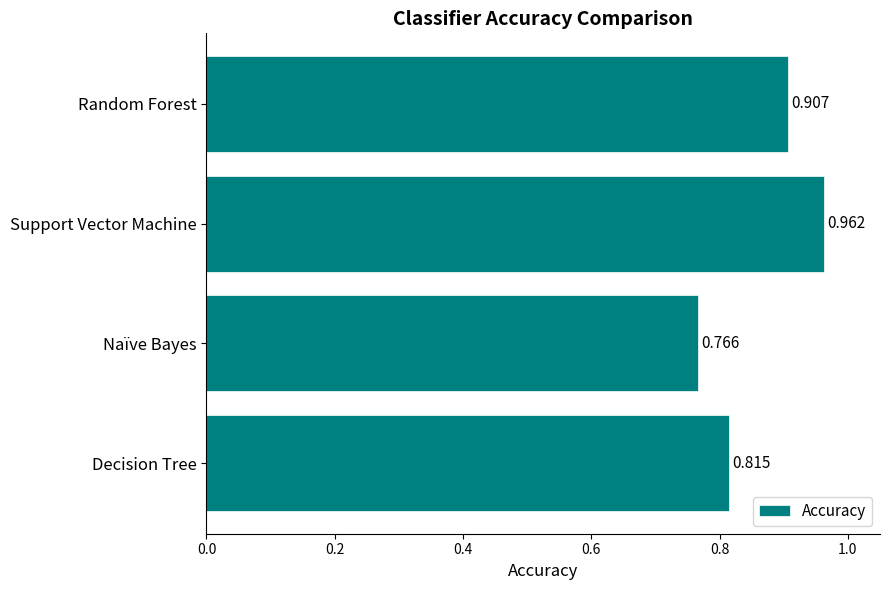

List the labels in order of value, smallest first.

Naïve Bayes, Decision Tree, Random Forest, Support Vector Machine